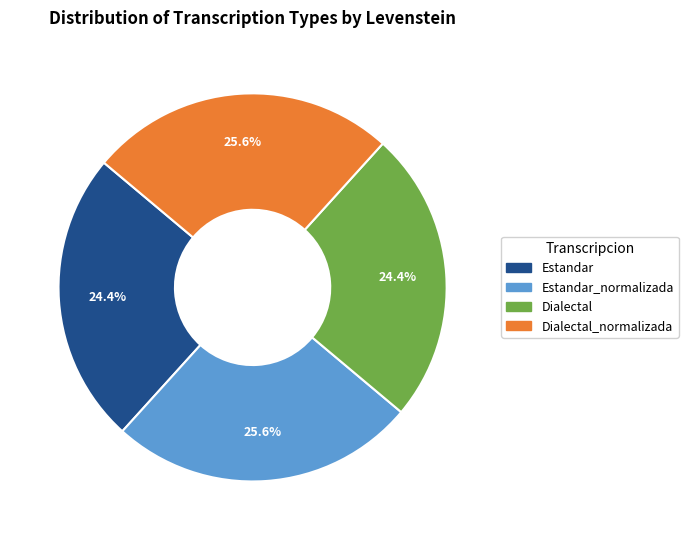

Is there any slice that represents more than half of the pie?

No